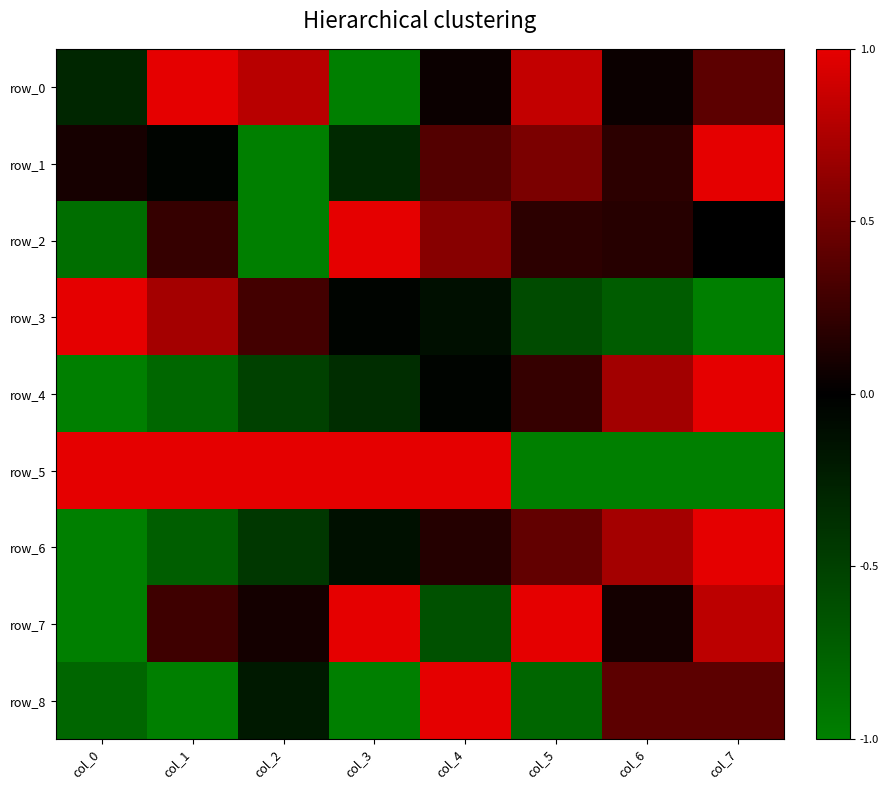

Between col_4 and col_7, which series saw the biggest shift?

row_5